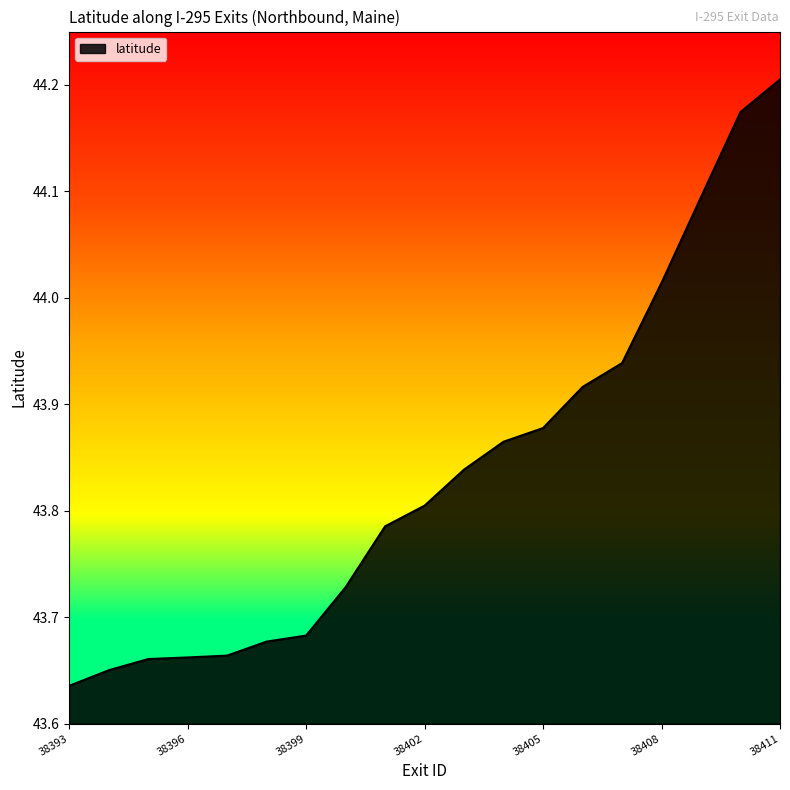

What is the difference between the maximum and minimum values?

0.6